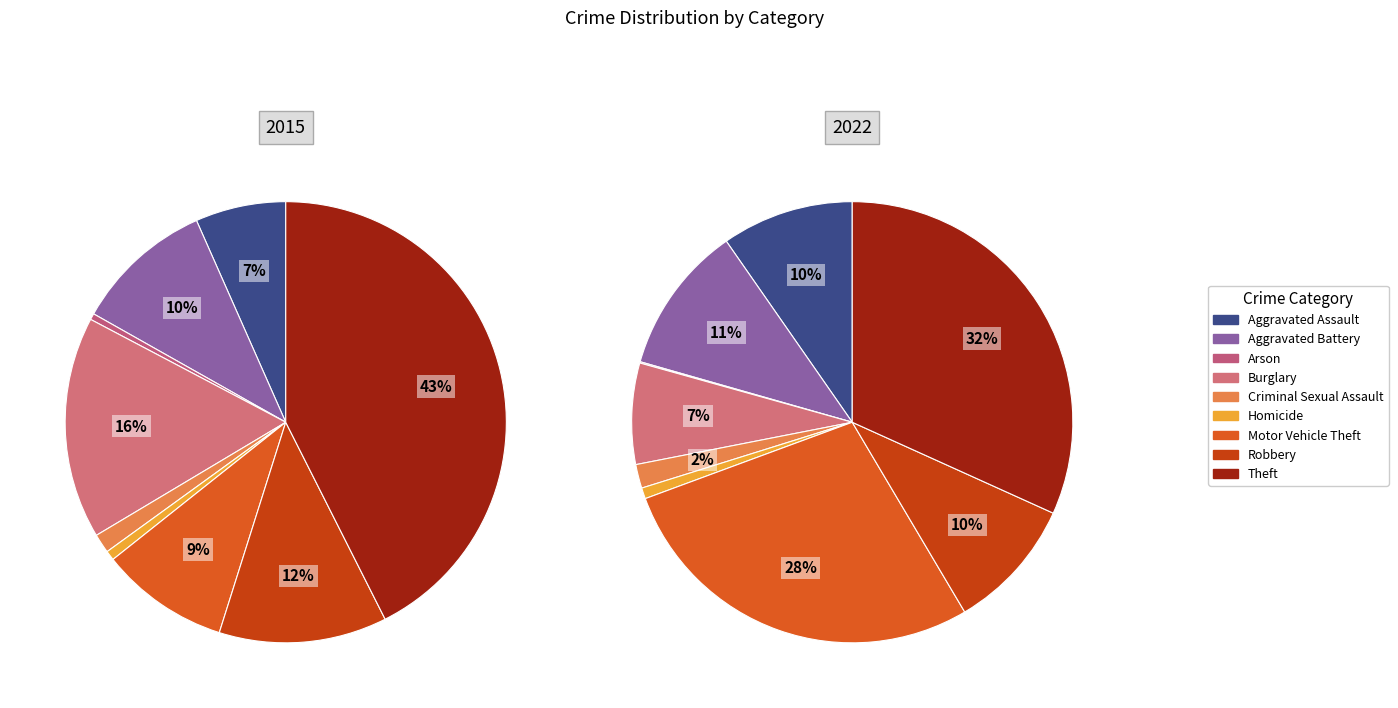

To the nearest percent, what is the combined percentage of Burglary and Homicide?

17%